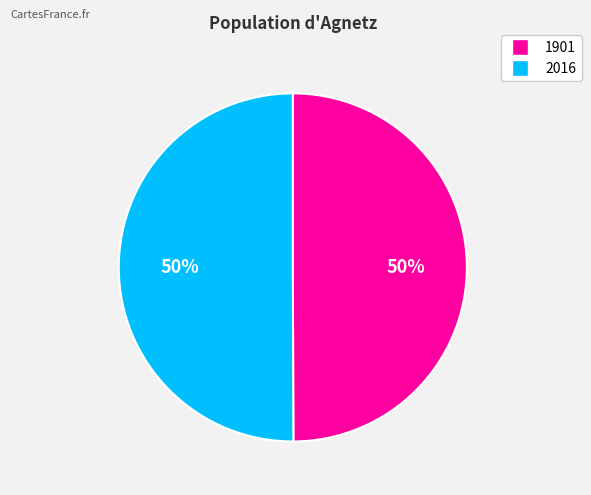

How many slices are in this pie chart?

2